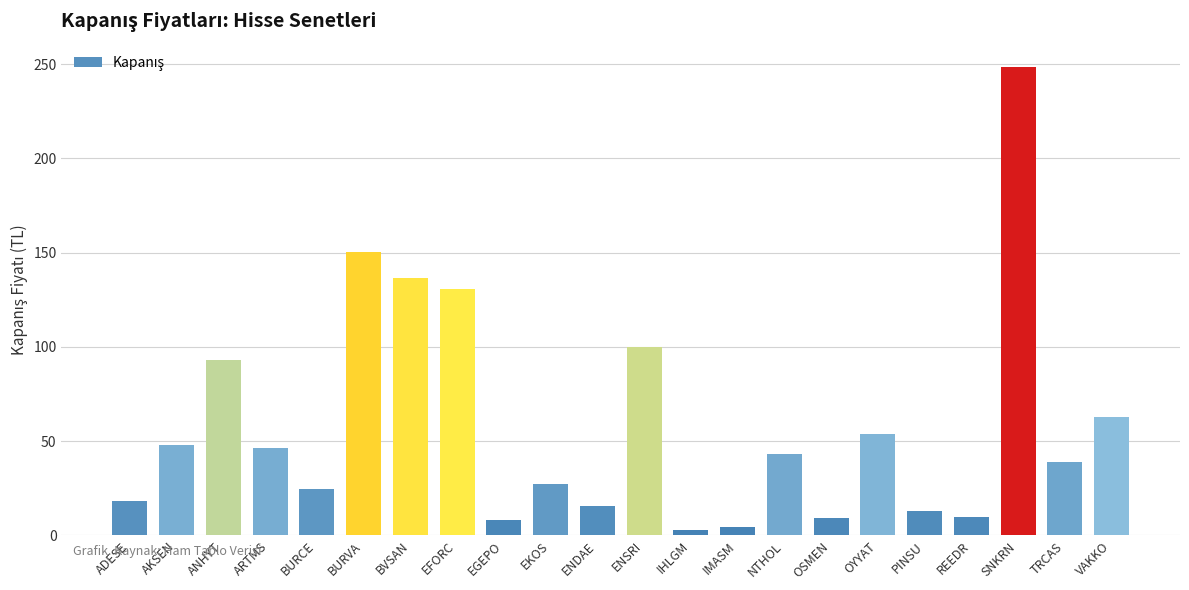

What is the change in value from ANHYT to BVSAN?

+43.7